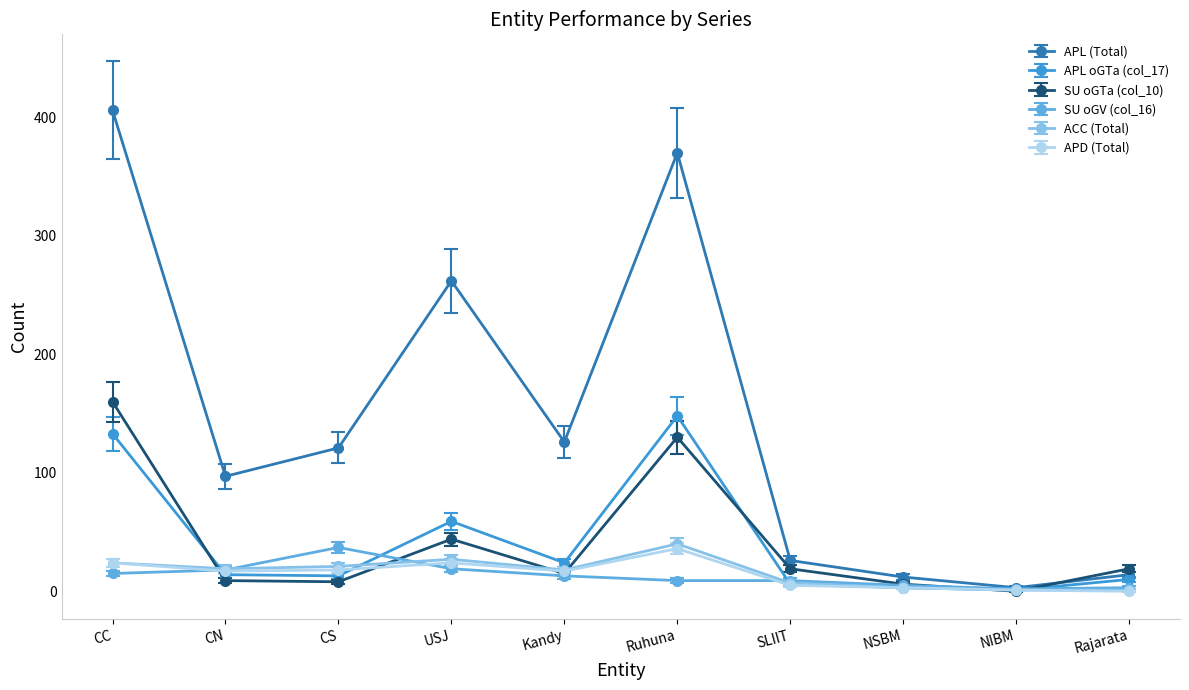

What is the spread (max minus min) of values at NSBM?

9